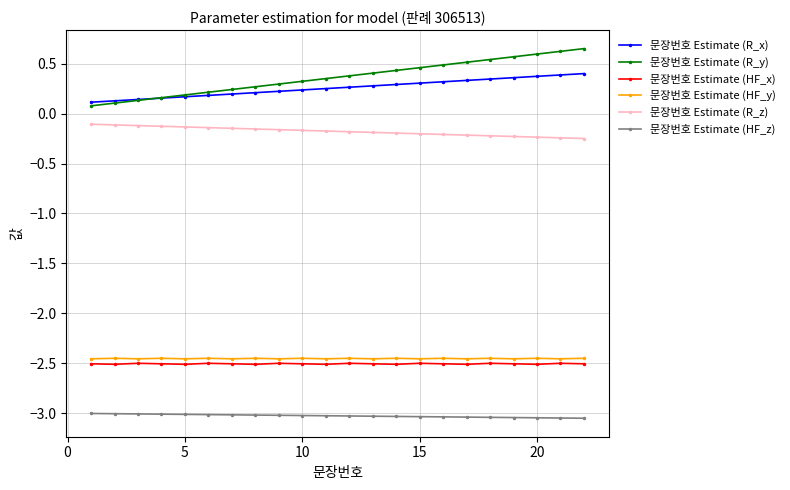

True or false: 문장번호 Estimate (R_z) and 문장번호 Estimate (R_x) cross at least once.

False